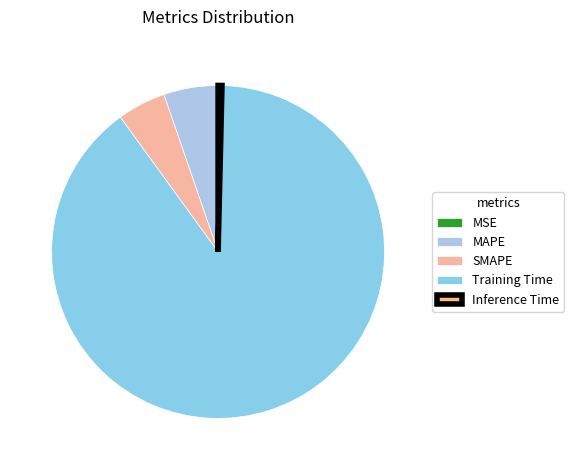

What is the total percentage of Inference Time and MAPE?

5.6%